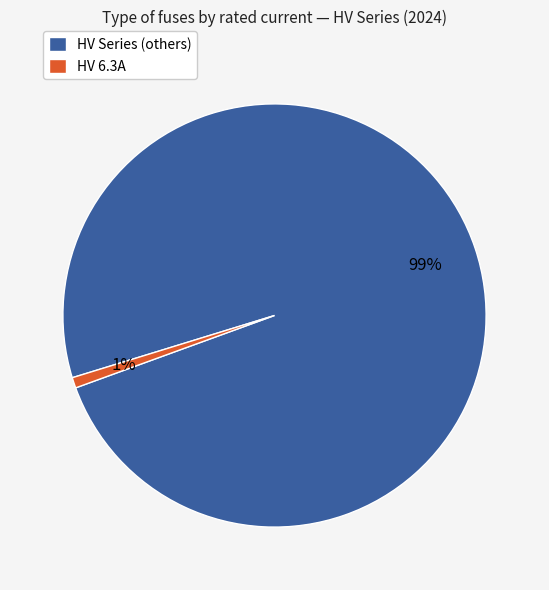

Combined, do HV Series (others) and HV 6.3A account for over 50%?

Yes